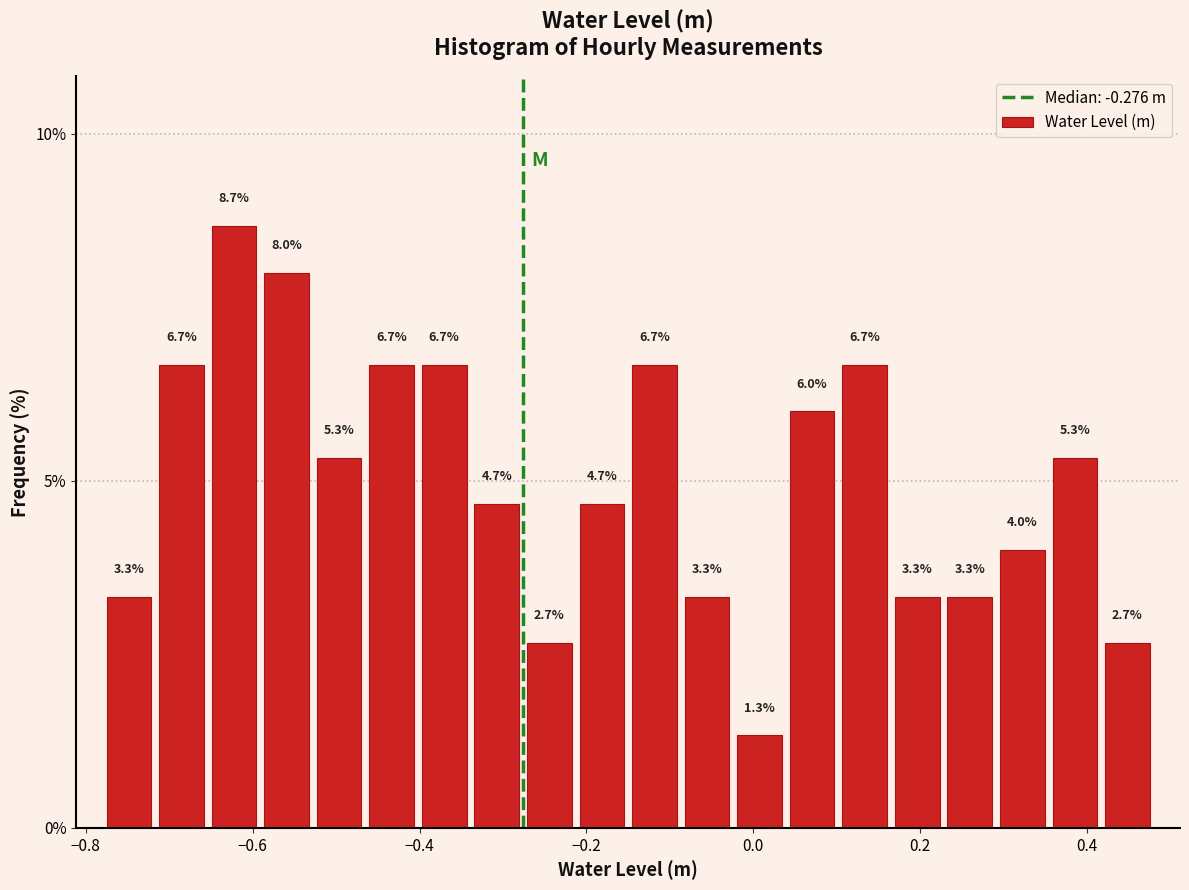

Read against the x-axis, roughly where is the centre of the tallest bar?

-0.62